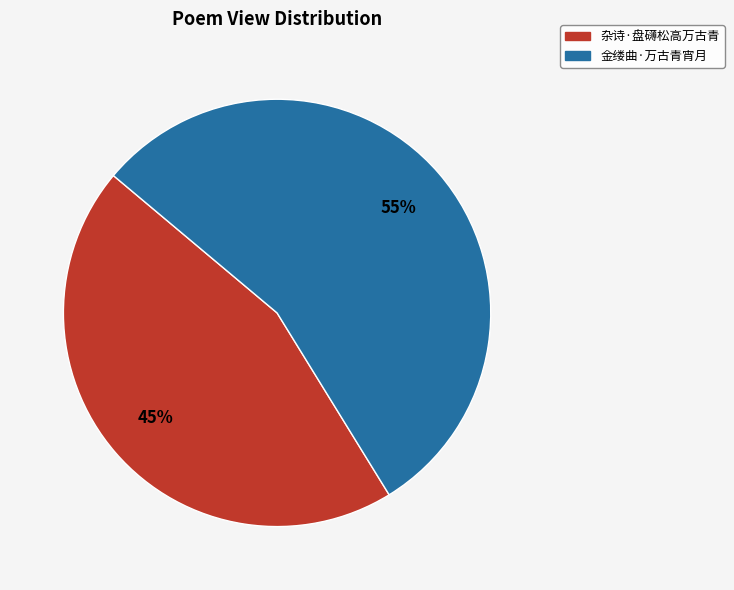

Which category has the biggest portion of the pie?

金缕曲·万古青宵月